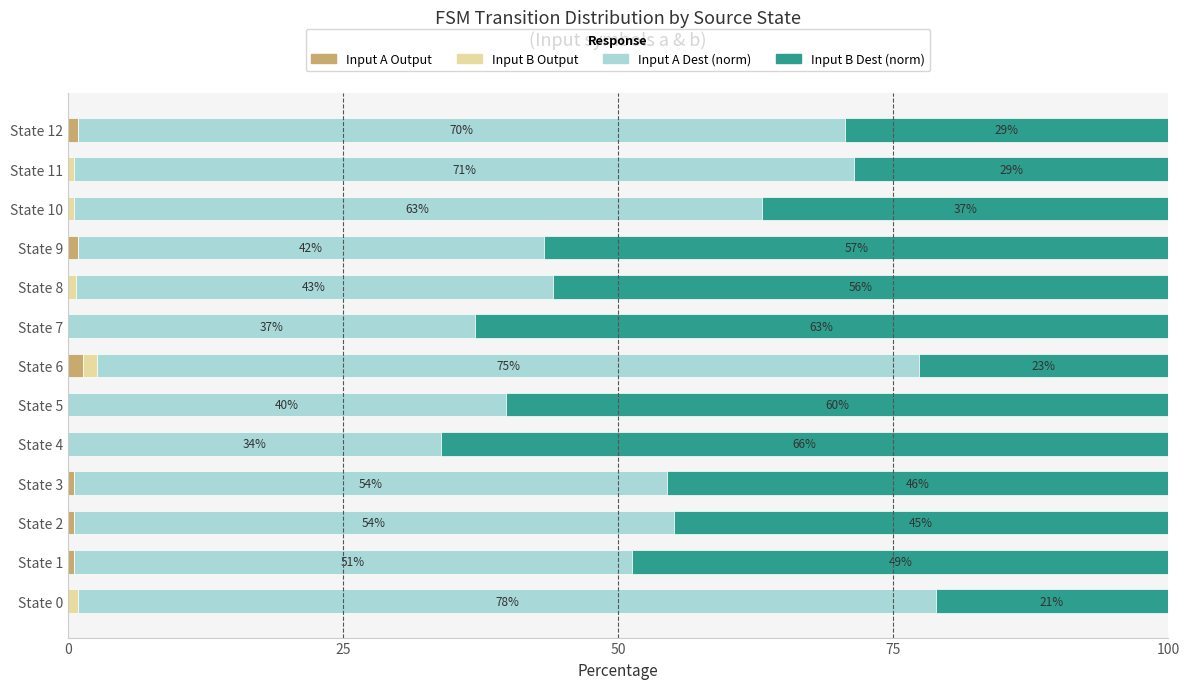

What is the total value across all series at State 5?

100.0